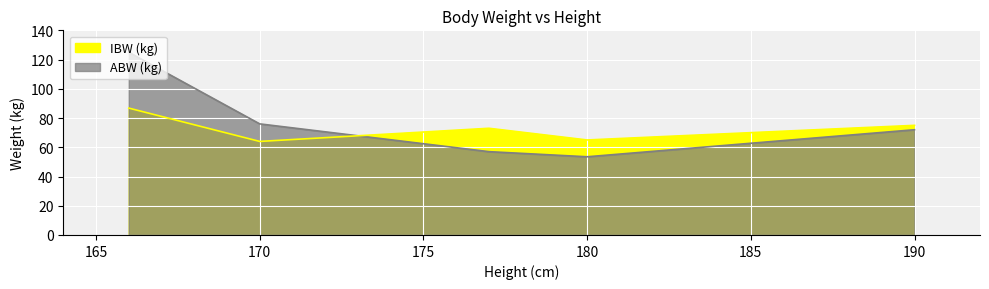

Reading right to left, transcribe all the data shown in this chart.

ABW (kg): 190=72.0	180=53.5	177=57.0	170=76.0	166=125.0
IBW (kg): 190=75.0	180=65.0	177=73.0	170=64.0	166=86.8